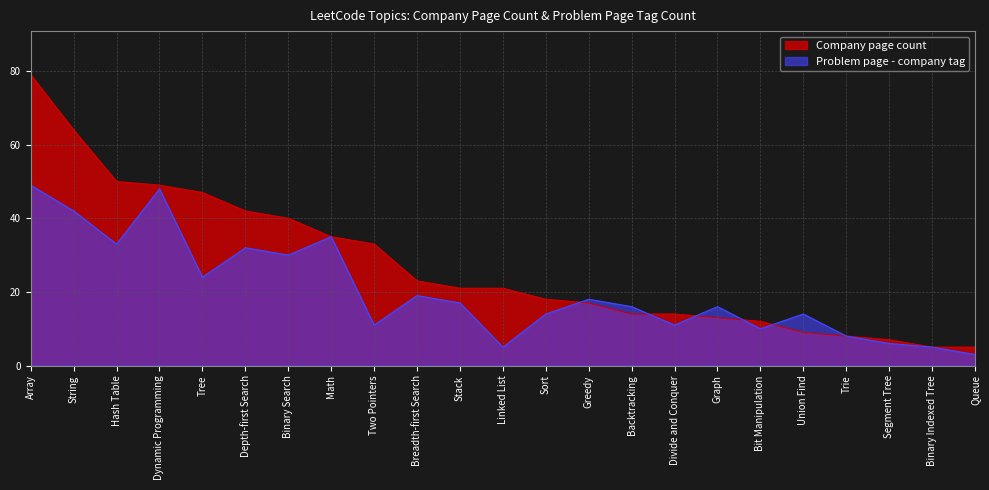

What is the label of the 2nd point from the left?

String